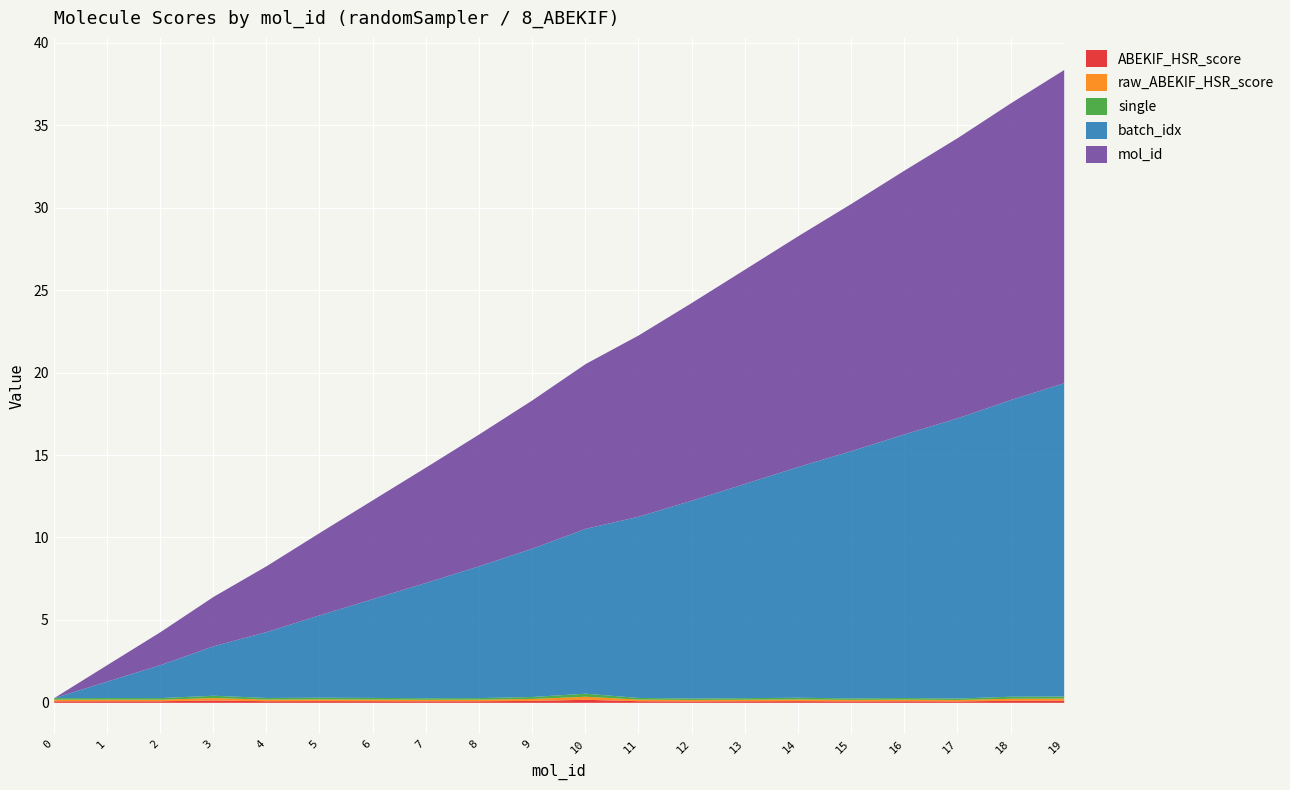

True or false: ABEKIF_HSR_score has more than 1 points higher than both neighbors.

True